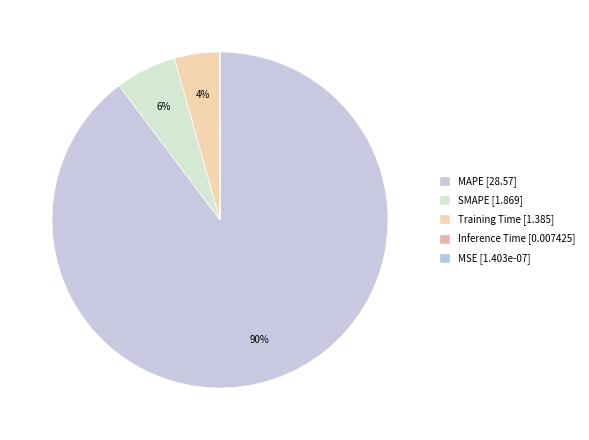

What is the largest slice in the pie chart?

MAPE